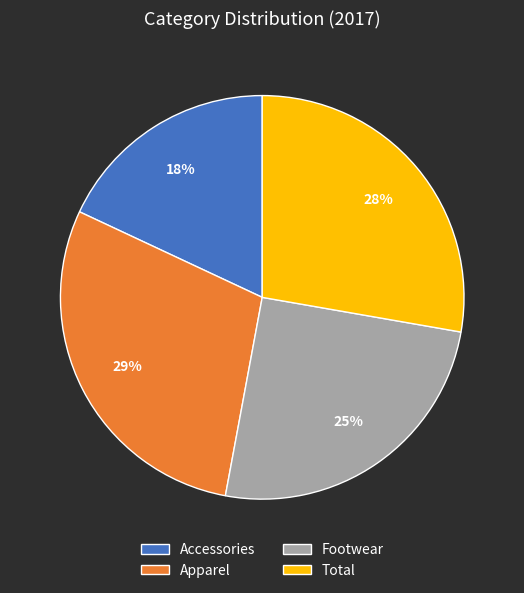

The Footwear slice represents 25% of the pie. True or false?

True